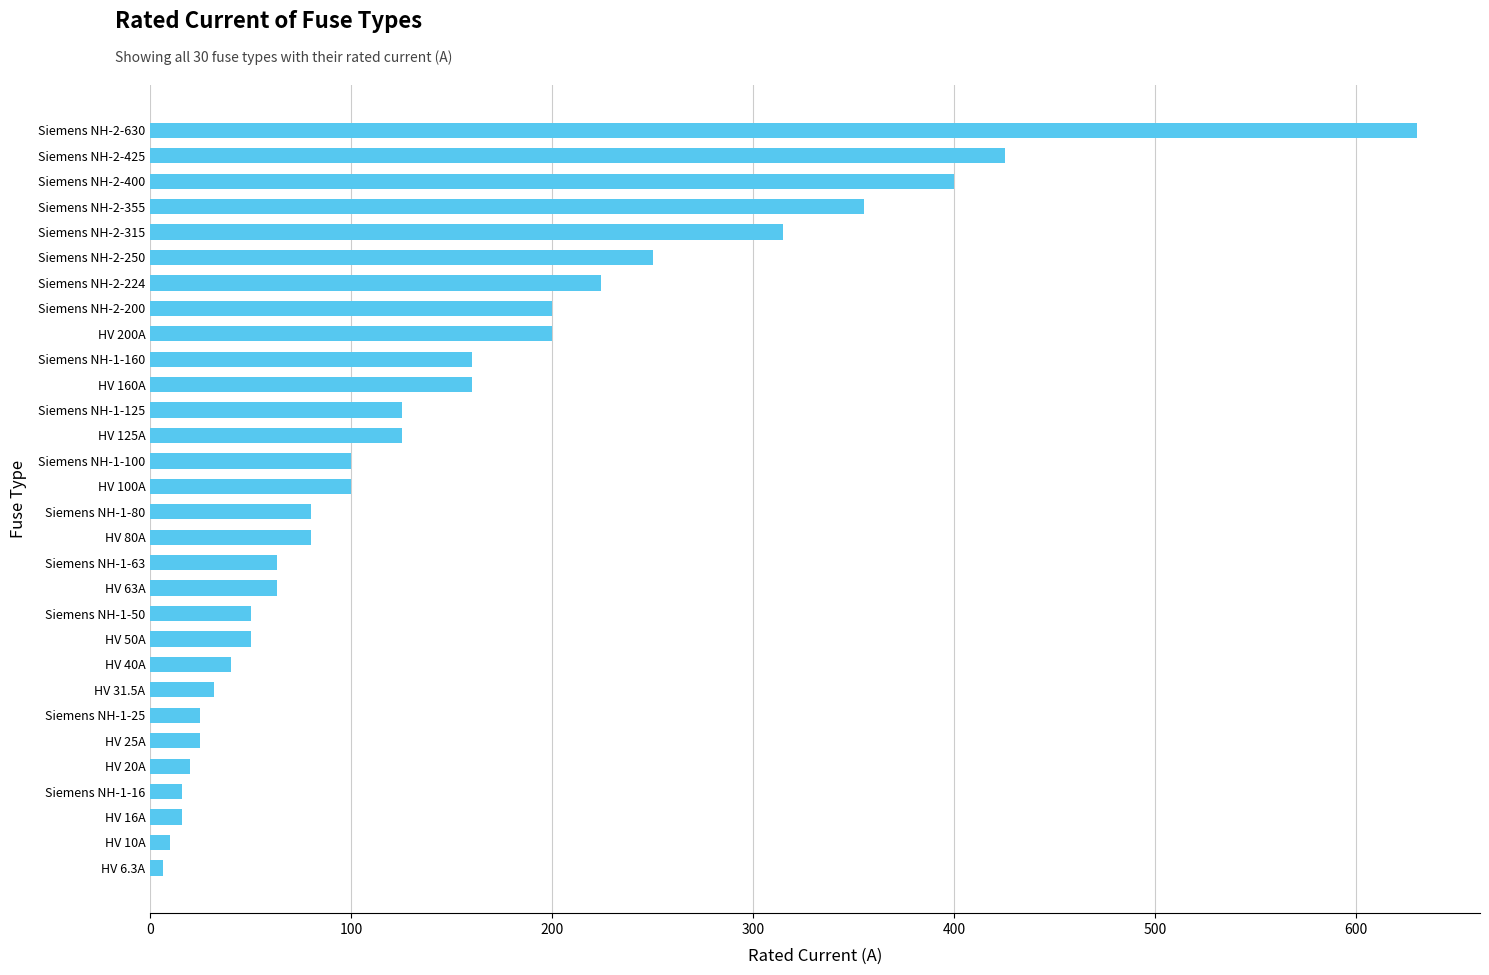

What is the difference between the second highest and second lowest values?

415.0